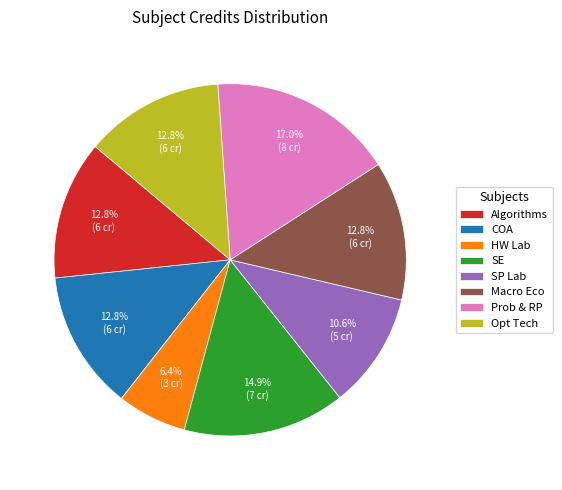

How many slices are in this pie chart?

8